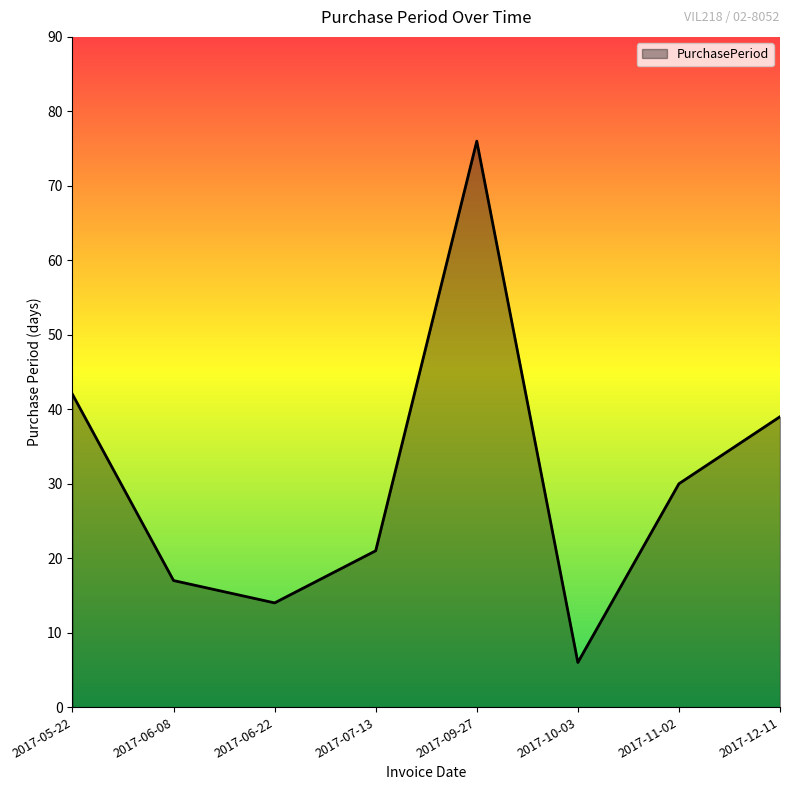

What is the difference between the maximum and minimum values?

70